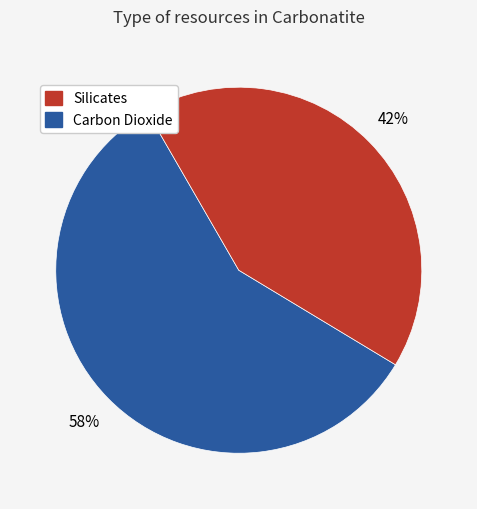

Is there a majority slice in this chart?

Yes